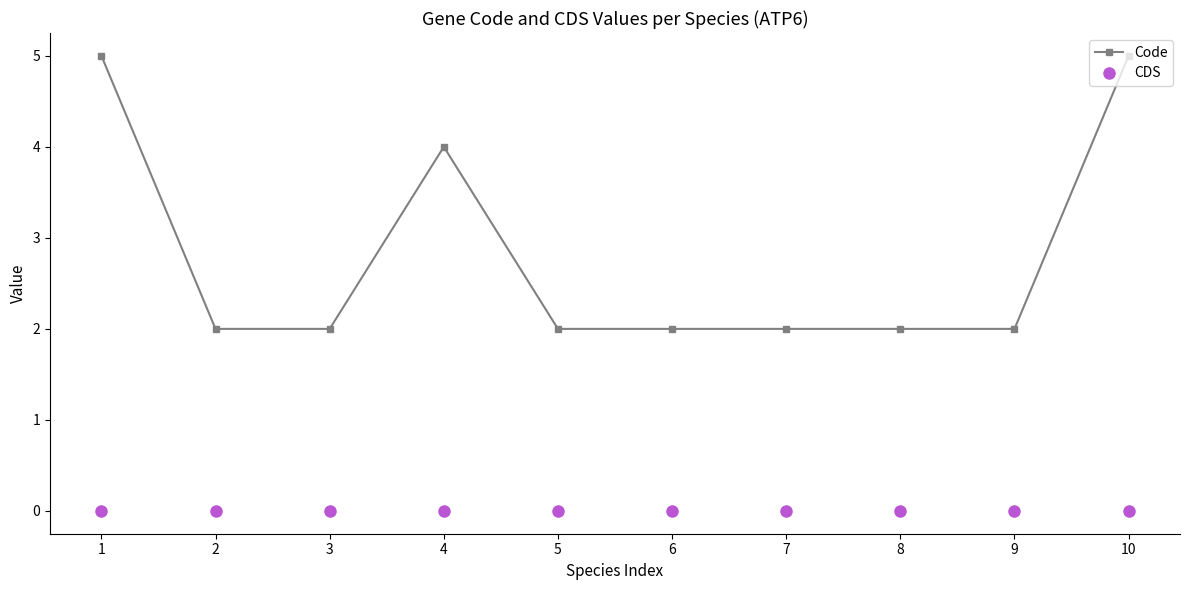

The value of Code at 10 is 1. True or false?

False